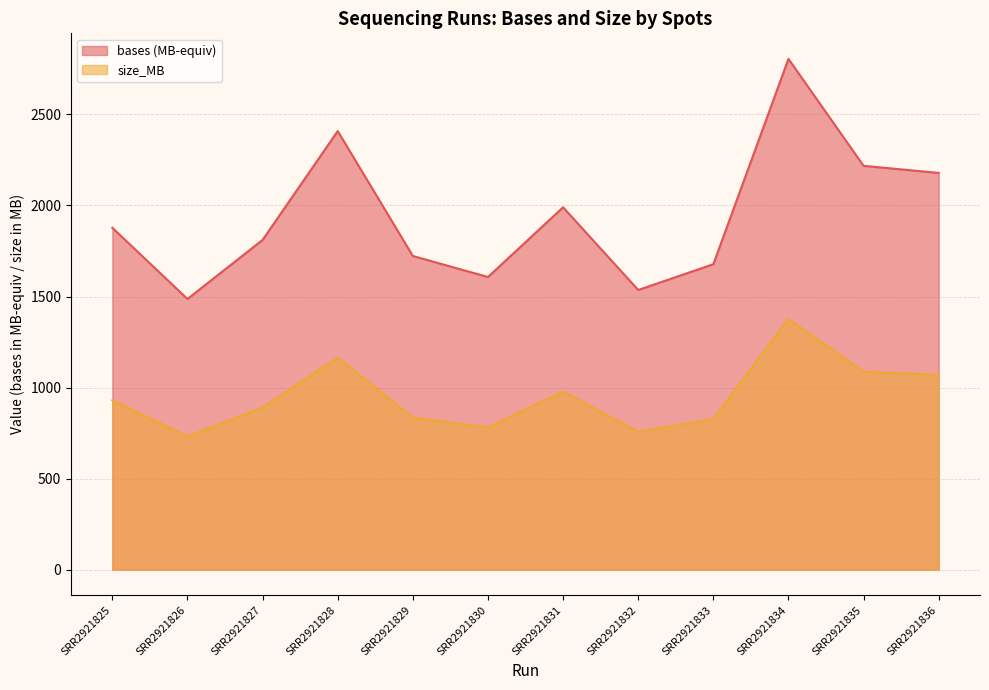

True or false: bases and size_MB intersect in this chart.

False